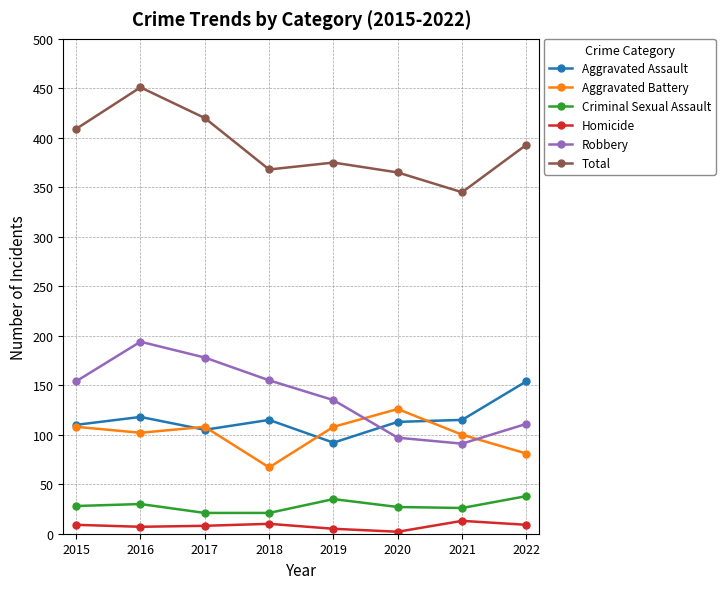

The Robbery series shows 91 at 2018. True or false?

False